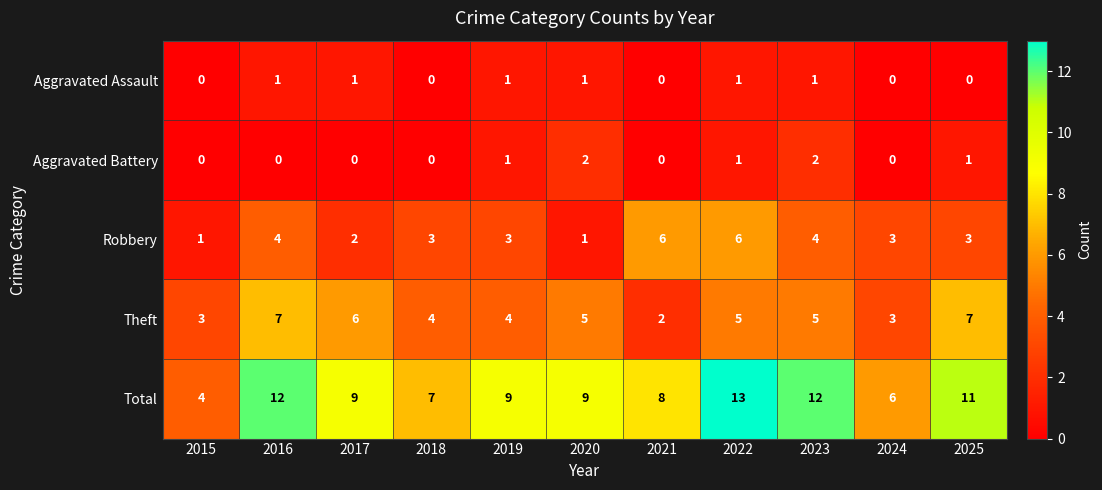

Rank the series at 2025 from lowest to highest value.

Aggravated Assault, Aggravated Battery, Robbery, Theft, Total